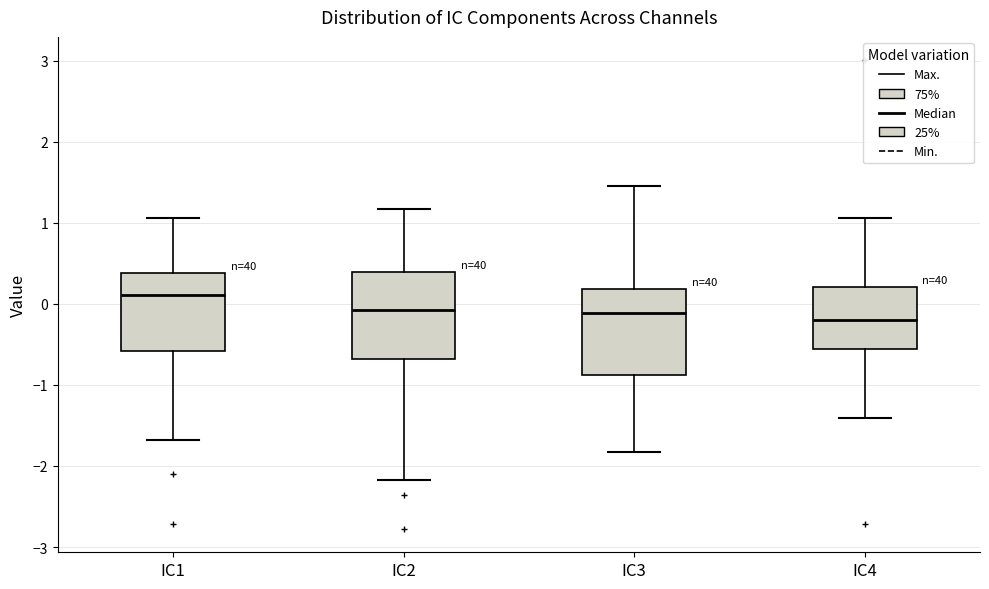

Reading left to right, read every box against the y-axis: the position of its median line, the range the box covers, and the ends of its whiskers. The values are not printed on the chart, so give them approximately, as read against the axis.

IC1: median 0.1, box -0.6 to 0.4, whiskers -1.7 to 1.1
IC2: median -0.1, box -0.7 to 0.4, whiskers -2.2 to 1.2
IC3: median -0.1, box -0.9 to 0.2, whiskers -1.8 to 1.5
IC4: median -0.2, box -0.6 to 0.2, whiskers -1.4 to 1.1